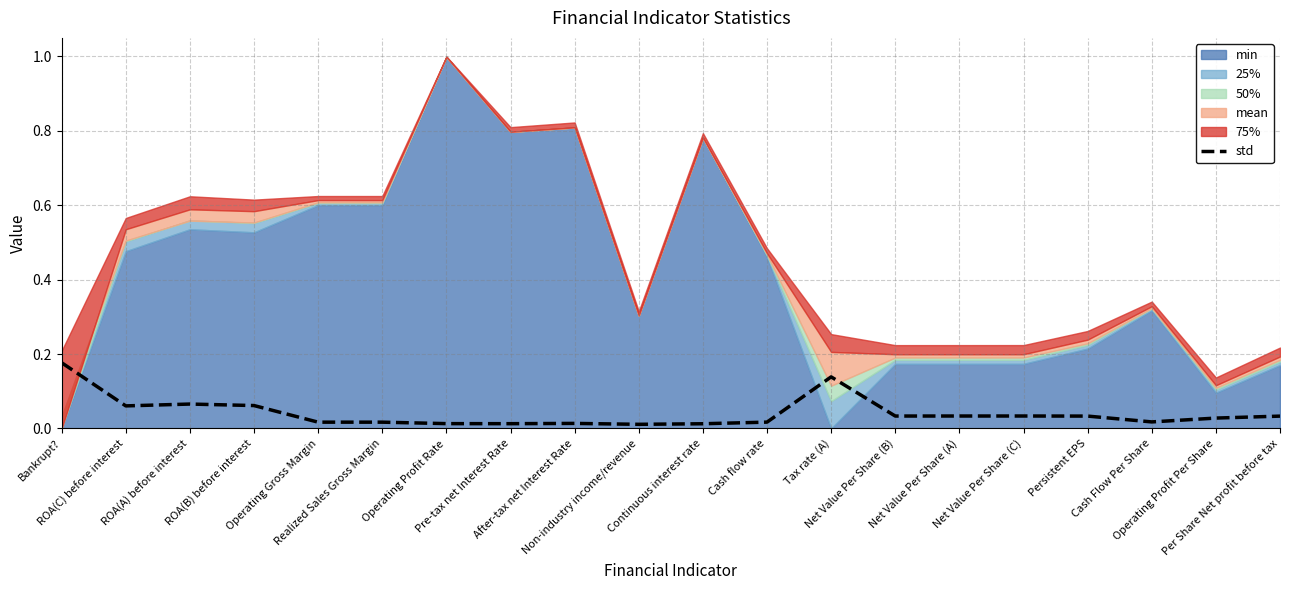

Does the chart display data point markers on the line(s)?

No